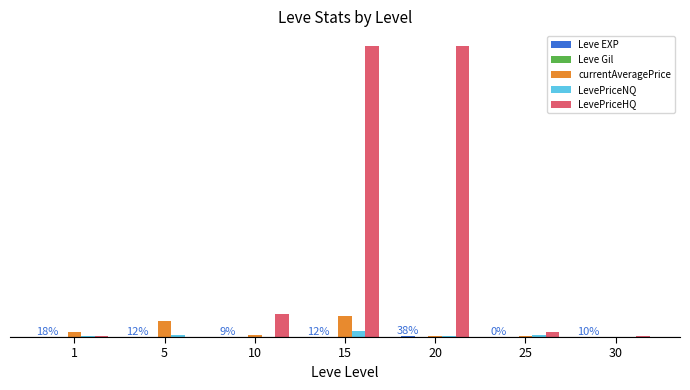

At which label is LevePriceNQ closest to 3364?

5